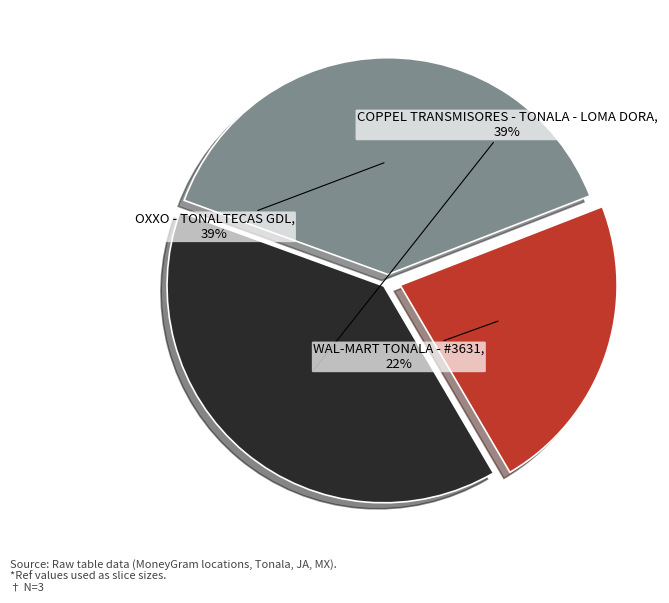

Is OXXO - TONALTECAS GDL the majority of the pie?

No